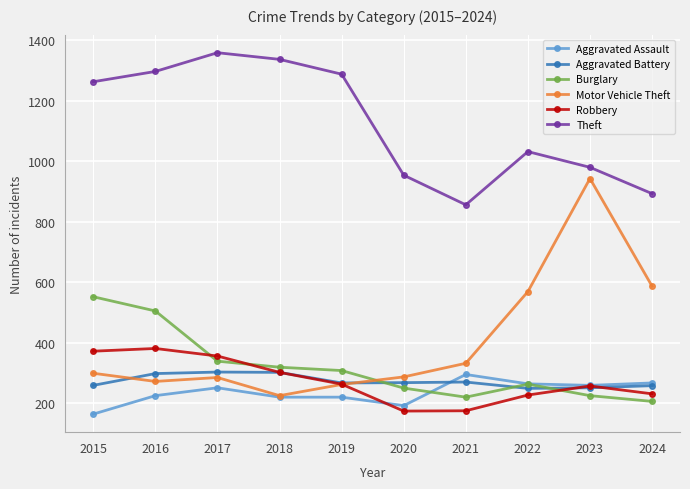

What is the minimum value shown in the chart?

164